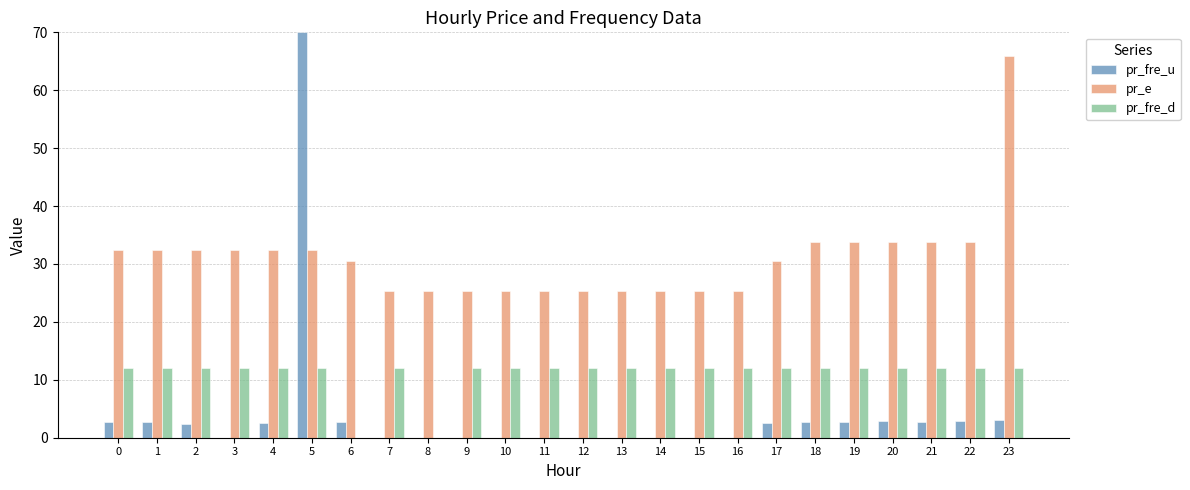

Does the chart contain stacked bars?

No